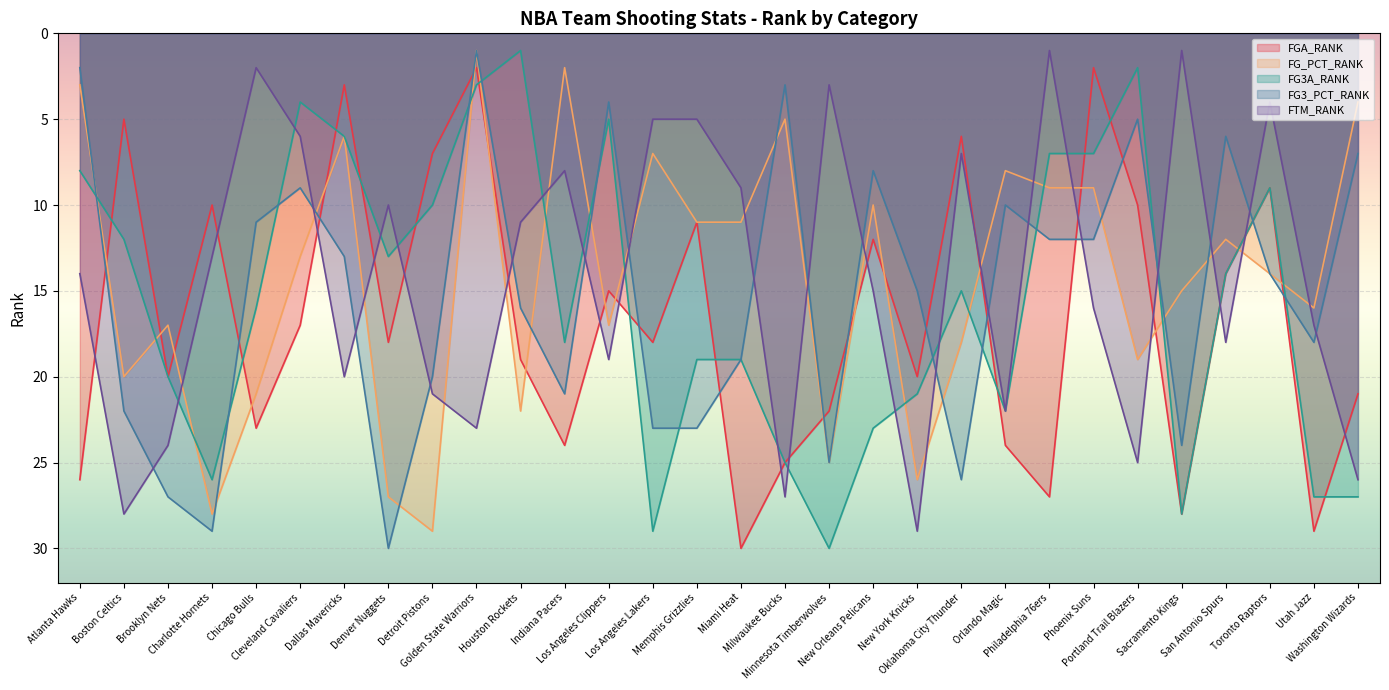

What position from the right is New York Knicks?

11